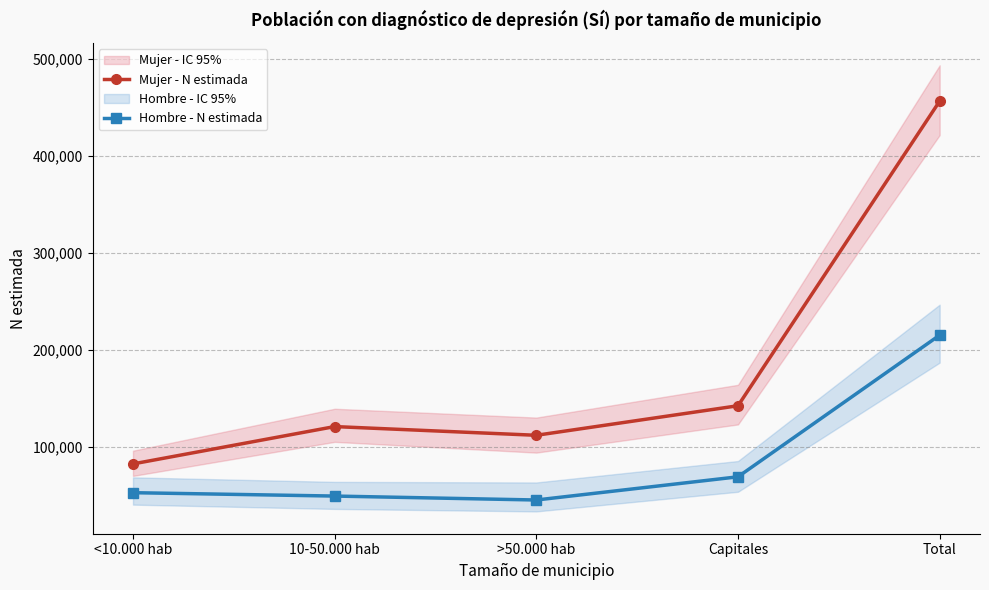

At how many categories does at least one series exceed 190465?

1